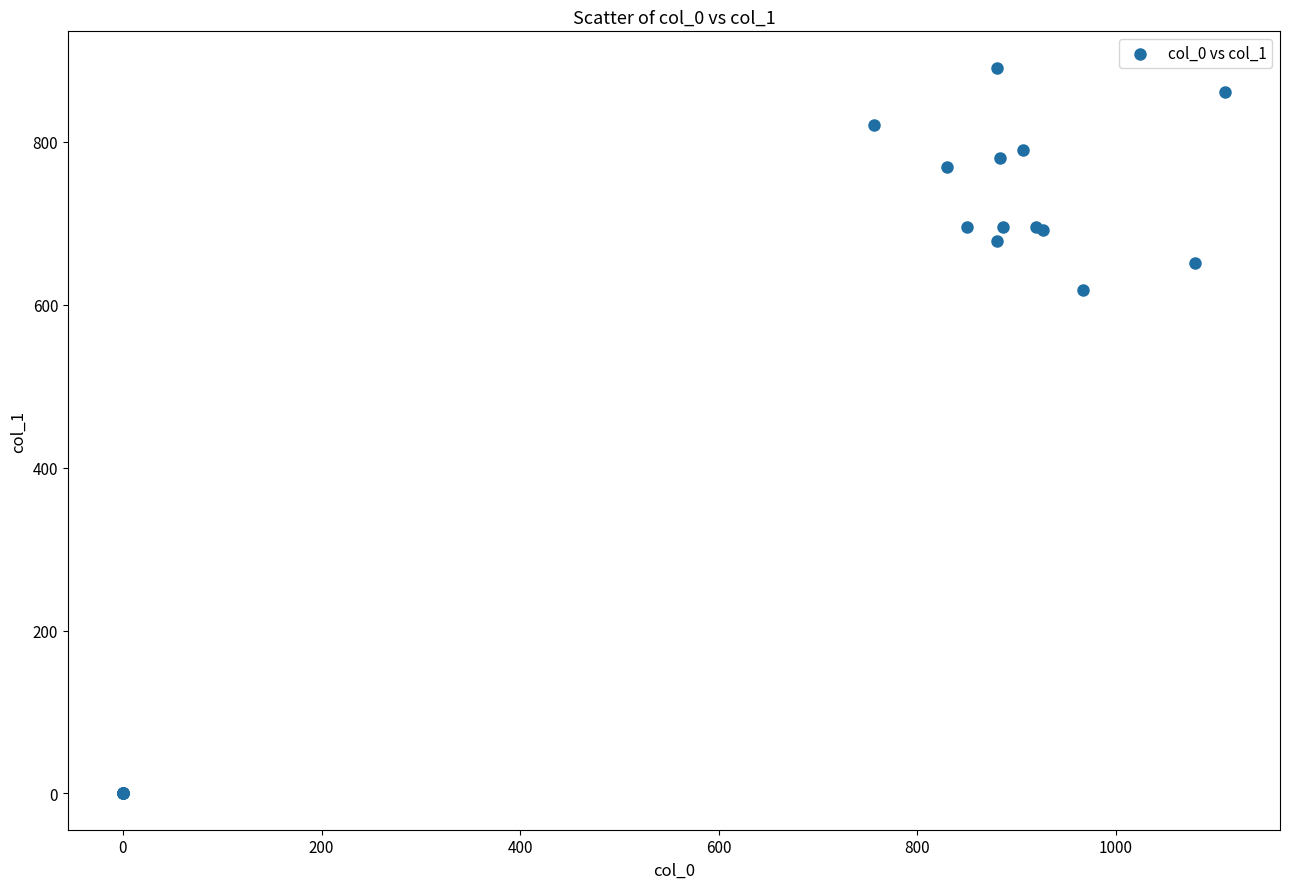

What Y value in the scatter plot is closest to 445?

617.6